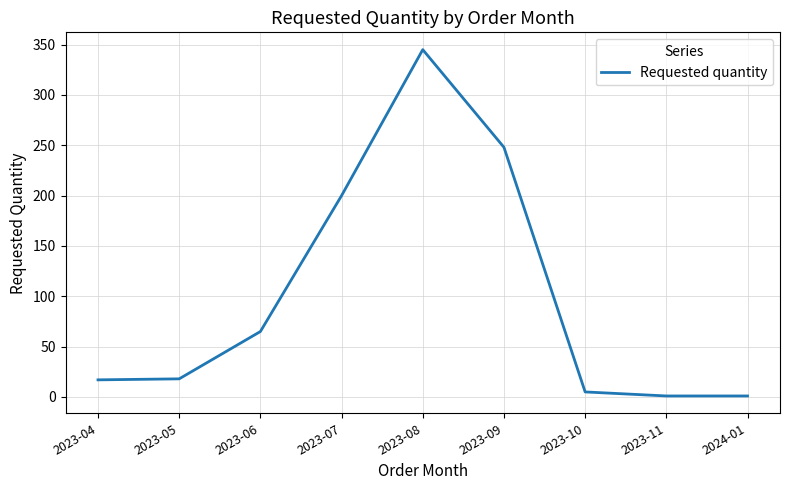

What is the greatest value displayed?

345